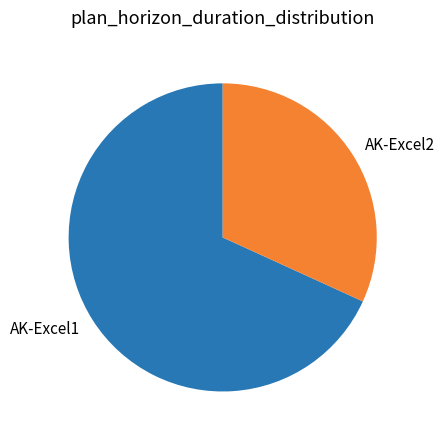

Is AK-Excel2 the majority of the pie?

No